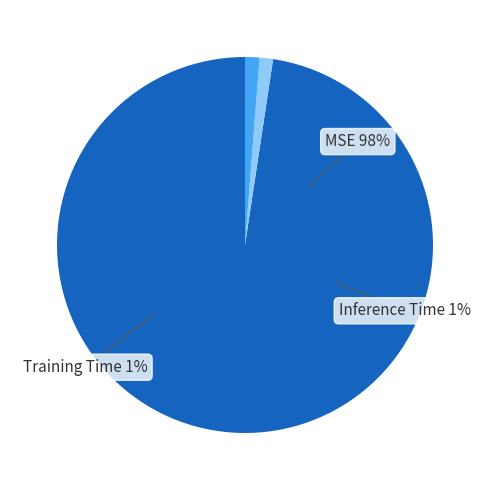

Does any single category account for the majority?

Yes